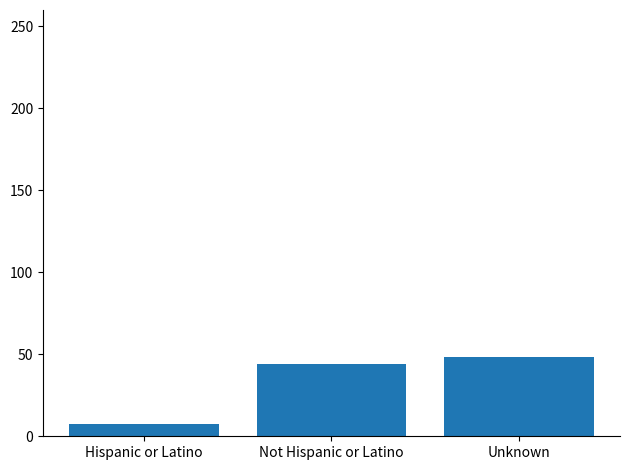

Which label corresponds to the smallest value in the chart?

Hispanic or Latino